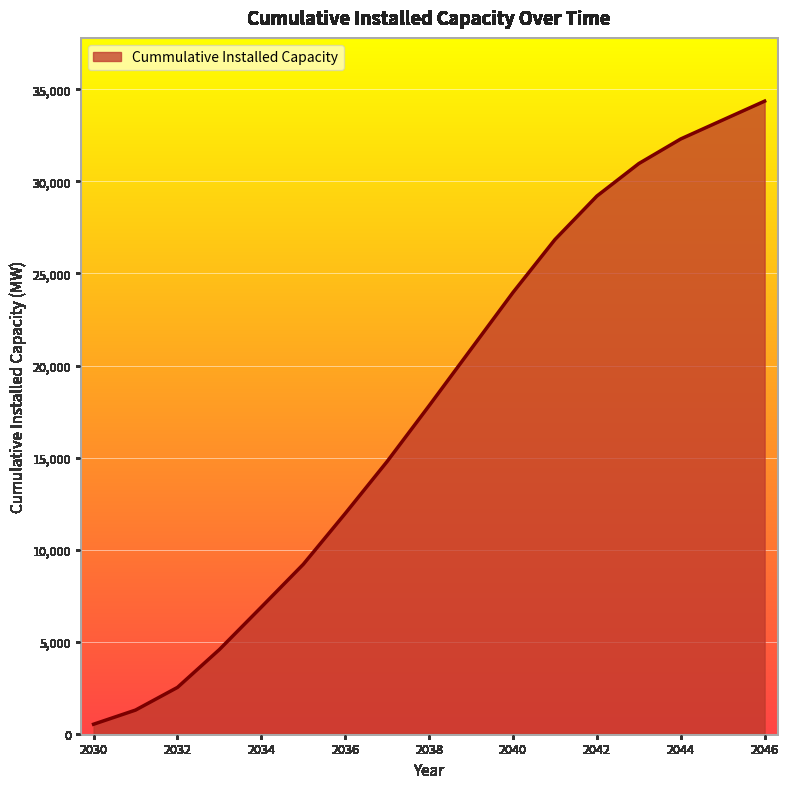

What is the greatest value displayed?

34359.5